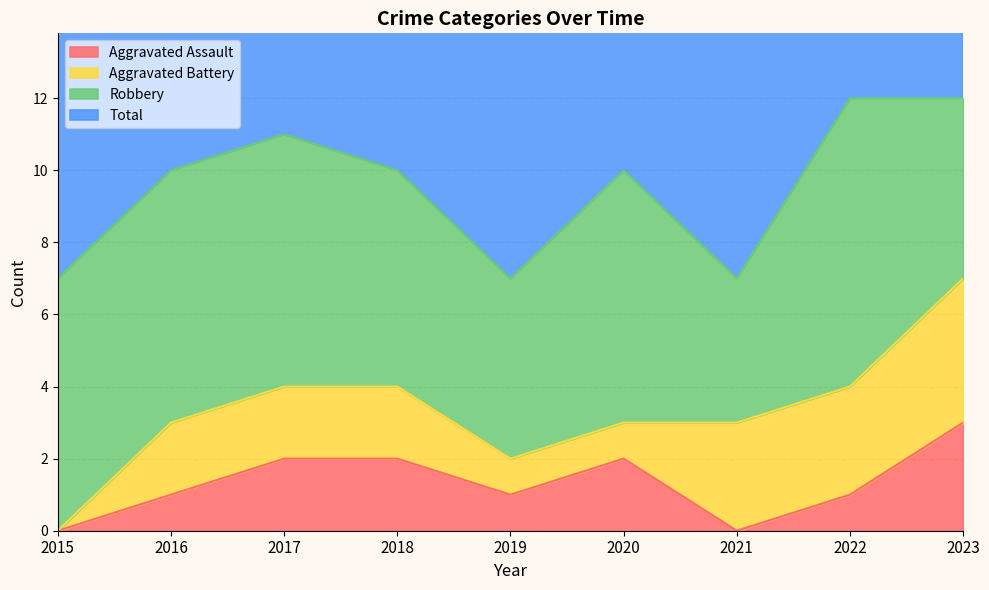

The value of Aggravated Assault at 2022 is 1. True or false?

True